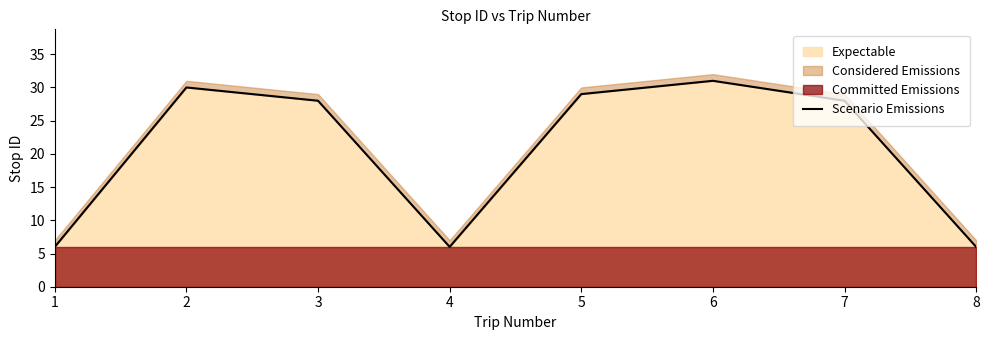

What is the value of the 6th point from the left?

31